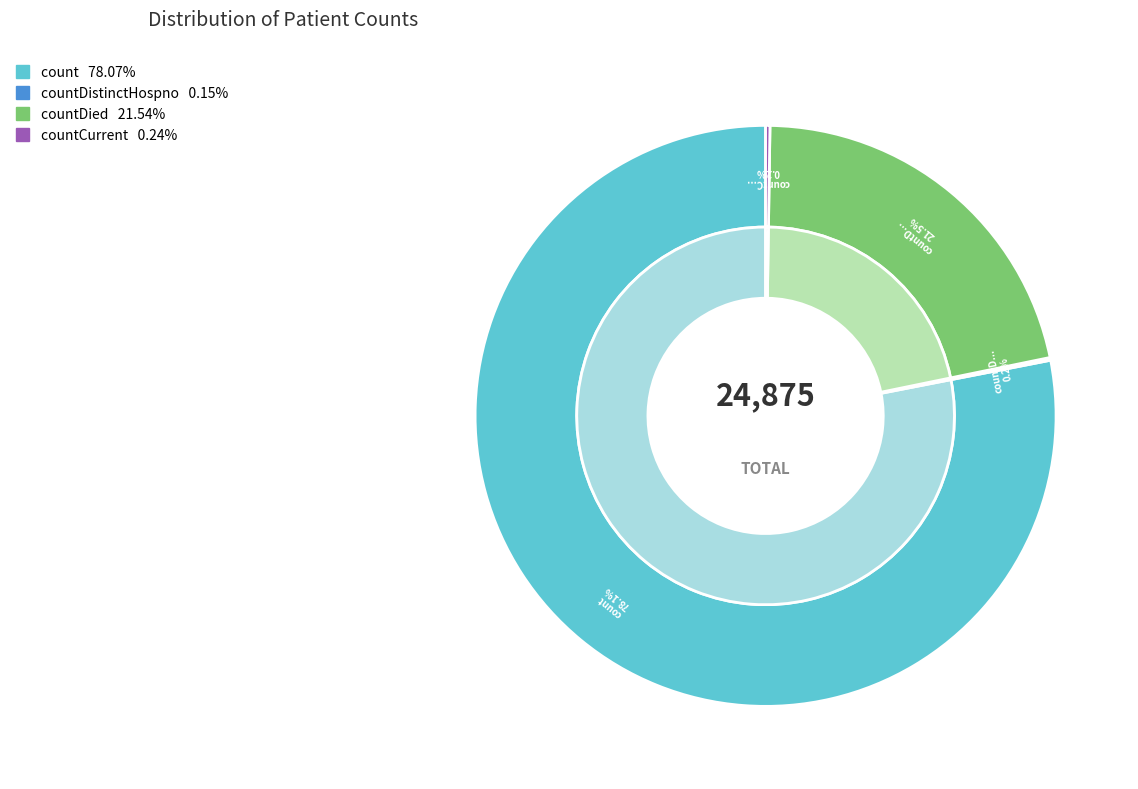

Which has a higher value, count or countCurrent?

count